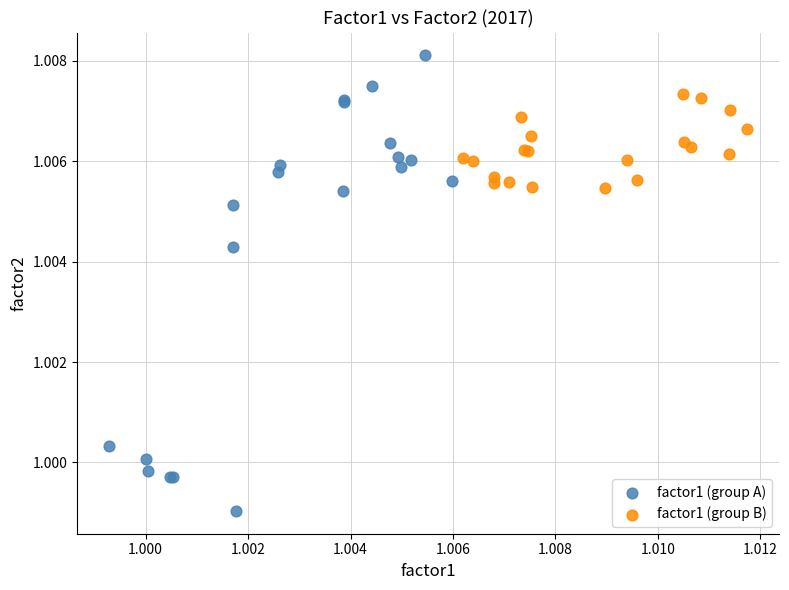

What are all the series names shown in the legend?

factor1 (group A), factor1 (group B)